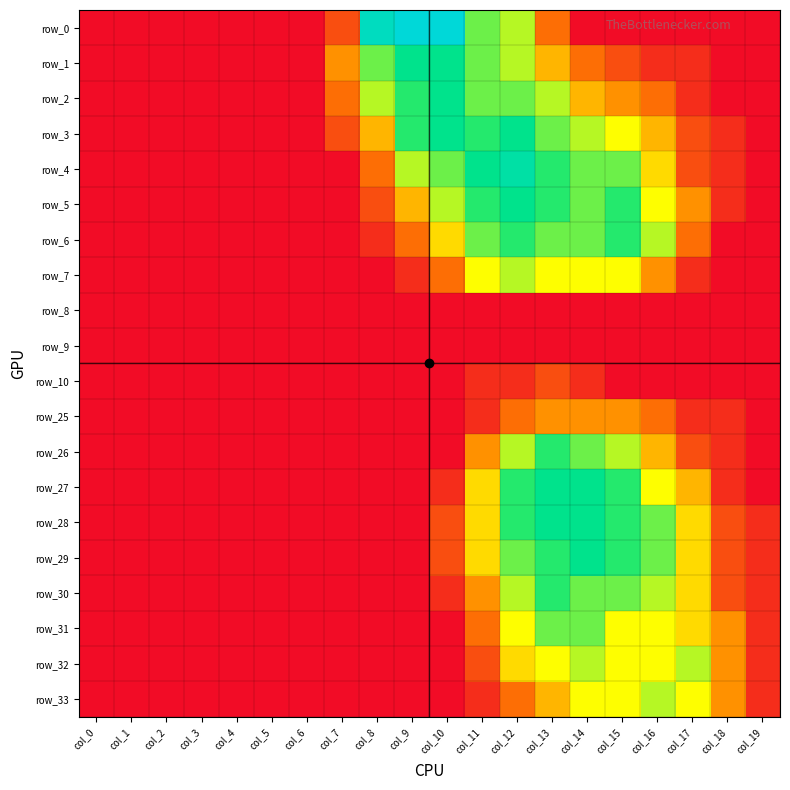

How many data points in row_1 are less than 1?

9